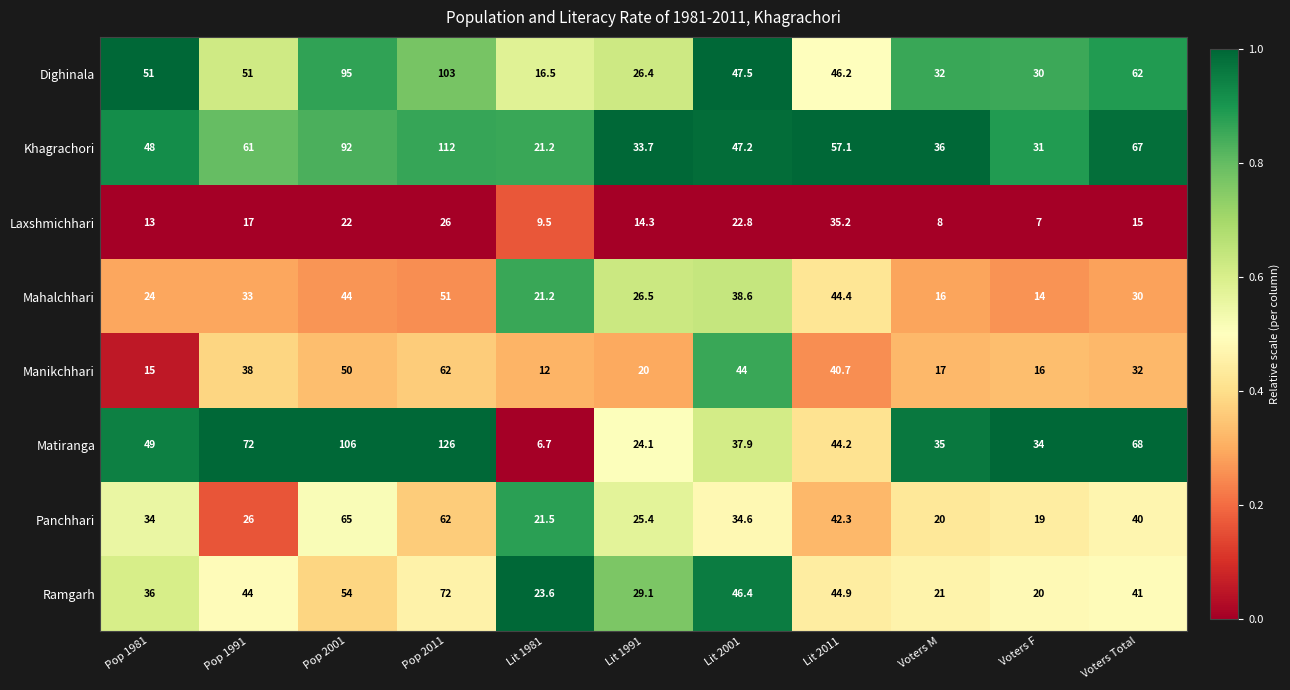

List the series in order of their peak value, lowest first.

Laxshmichhari, Mahalchhari, Manikchhari, Panchhari, Ramgarh, Dighinala, Khagrachori, Matiranga